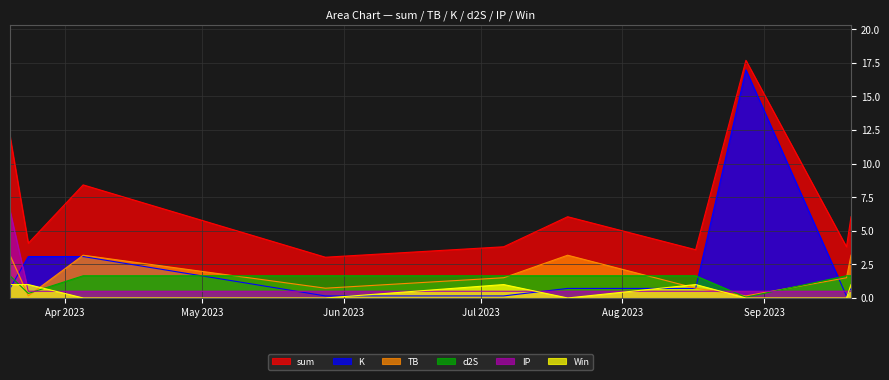

Which series has the widest spread of values?

K